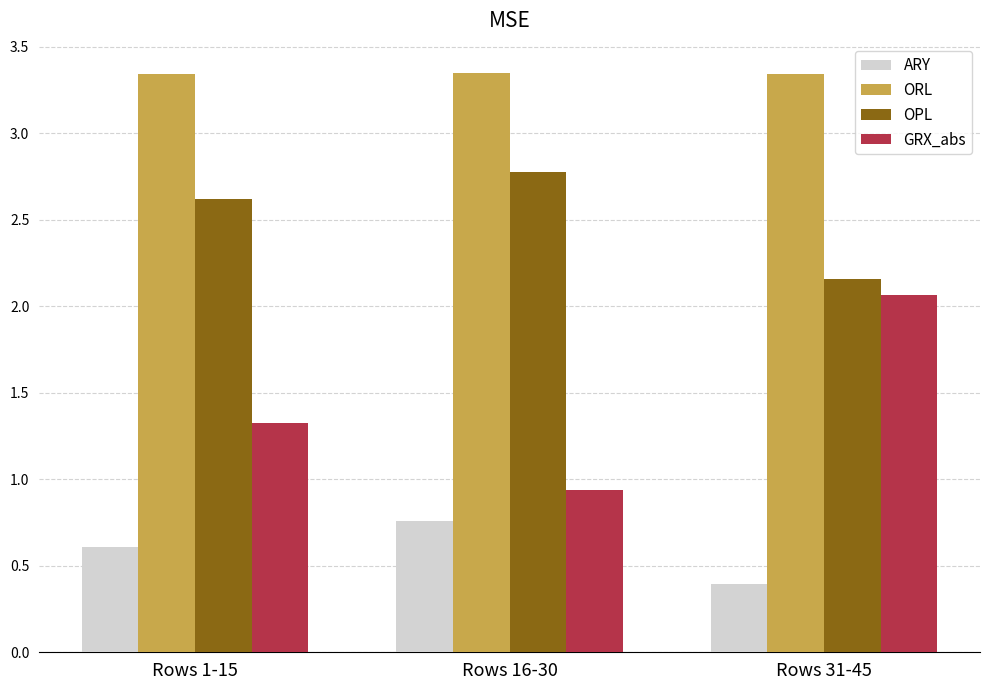

How many bars are there in each group?

4